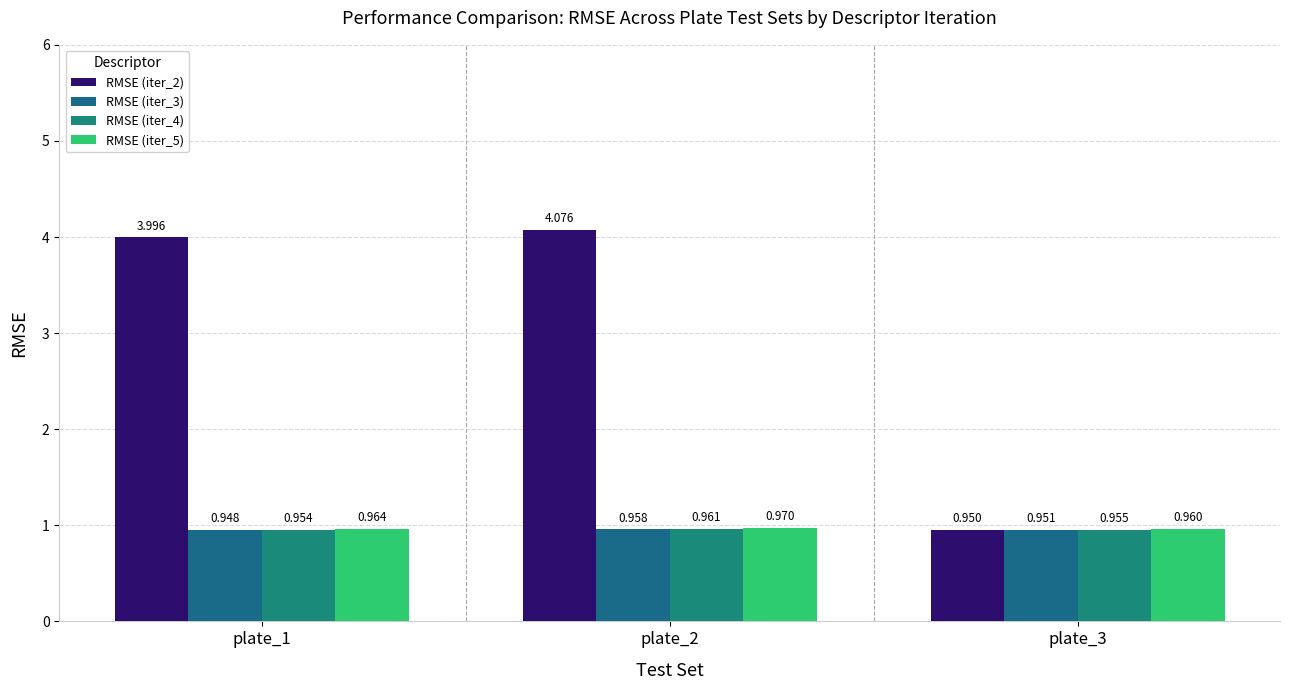

Between plate_2 and plate_3, which is larger?

plate_2